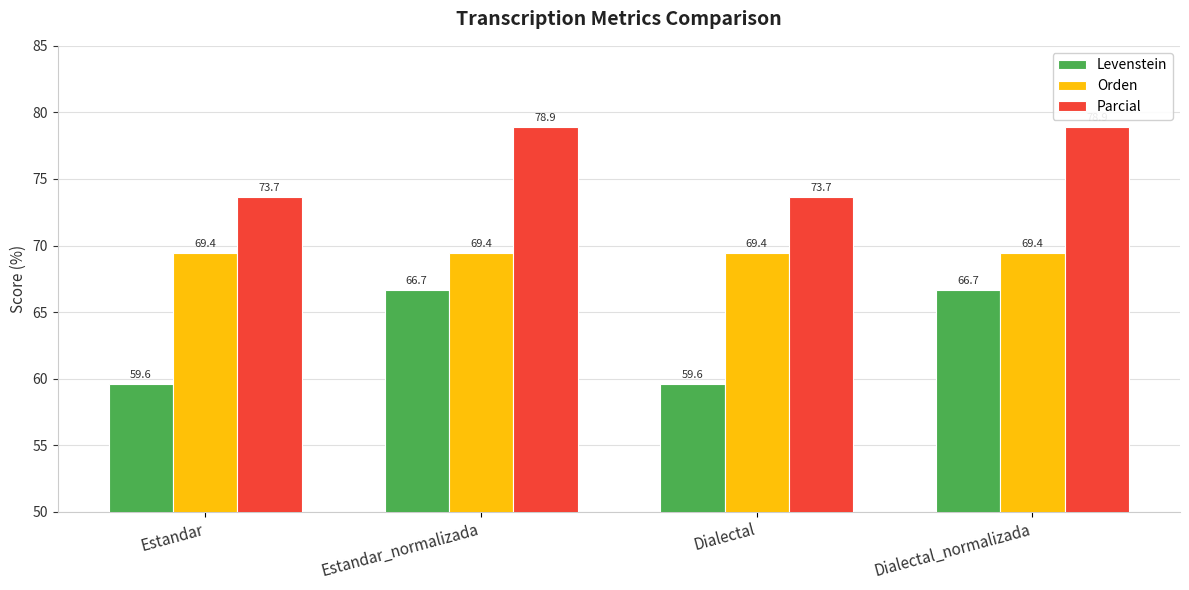

How many bars are there in each group?

3